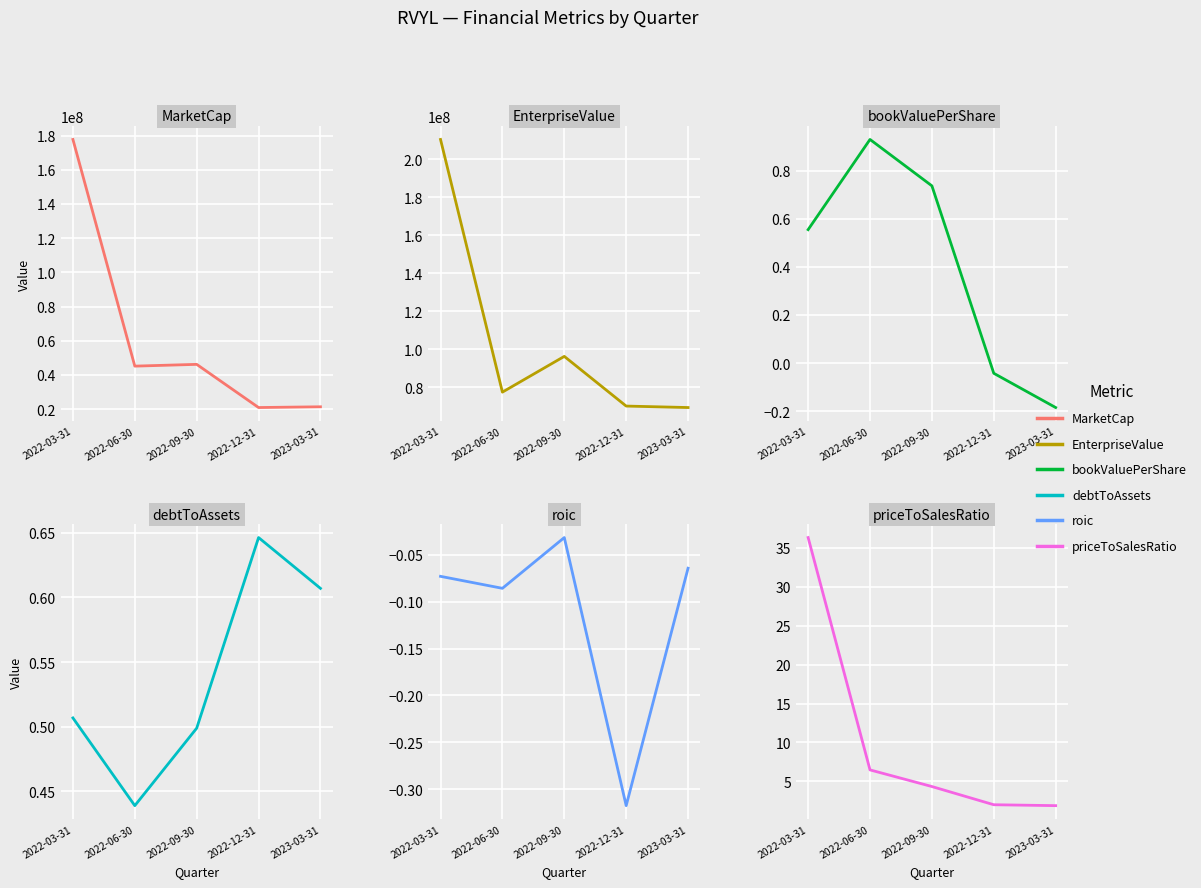

What is the difference between the maximum and minimum values in the bookValuePerShare series?

1.1